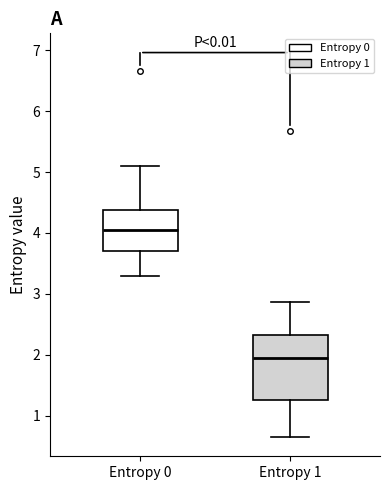

Which box is the tallest, from its lower edge to its upper edge?

Entropy 1